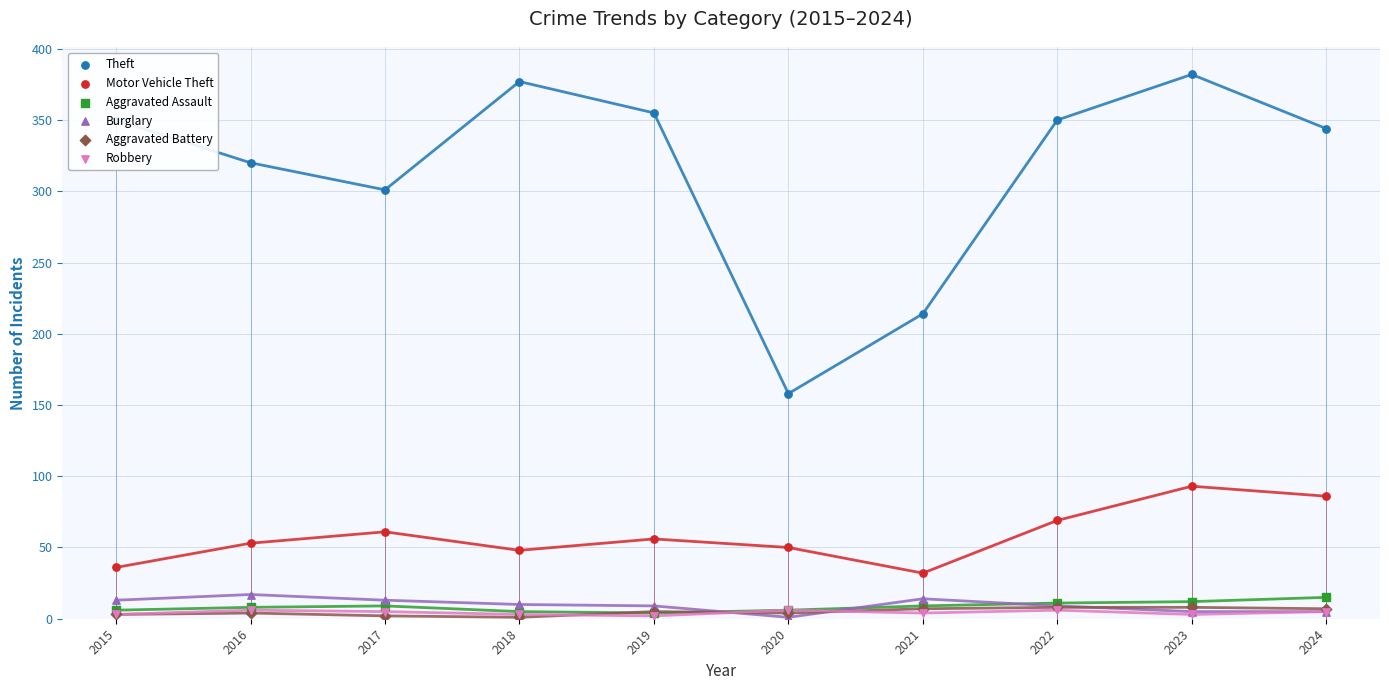

Which series has the largest total across all categories?

Theft